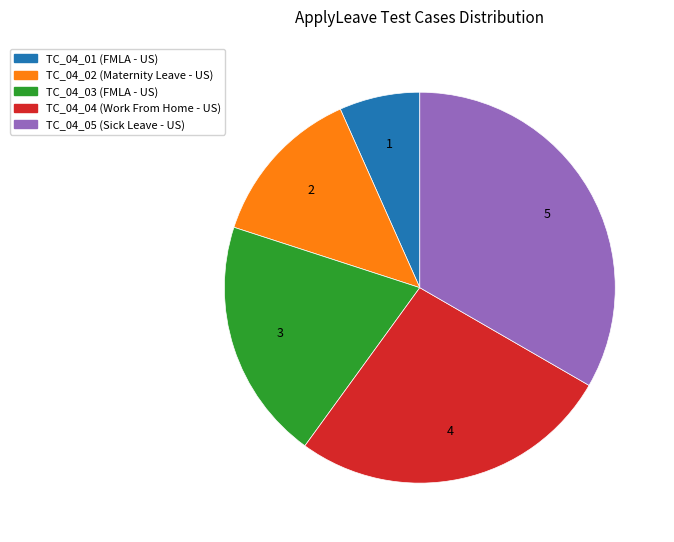

Is TC_04_04 the majority of the pie?

No